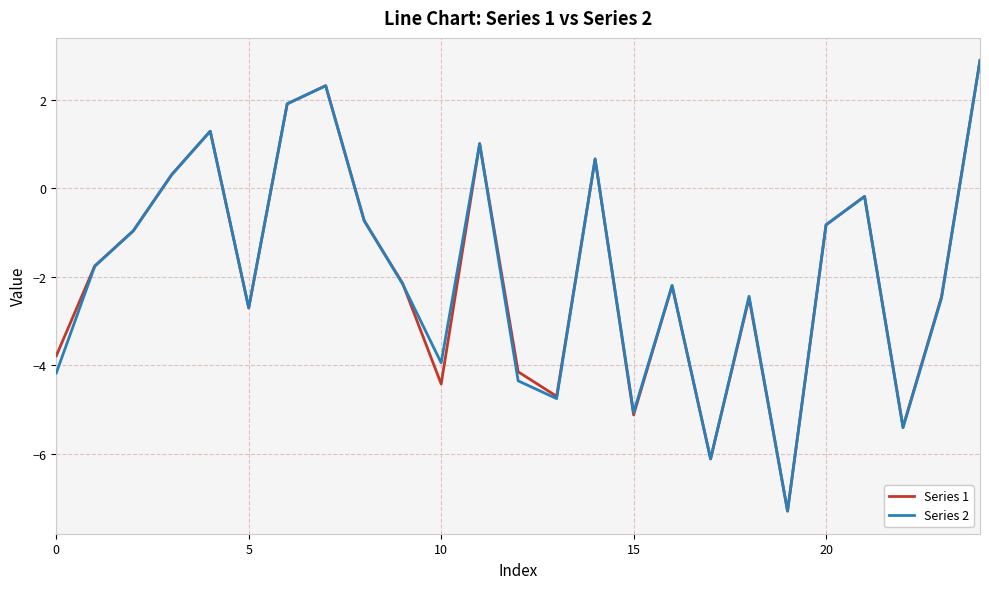

What is the minimum value shown in the chart?

-7.3